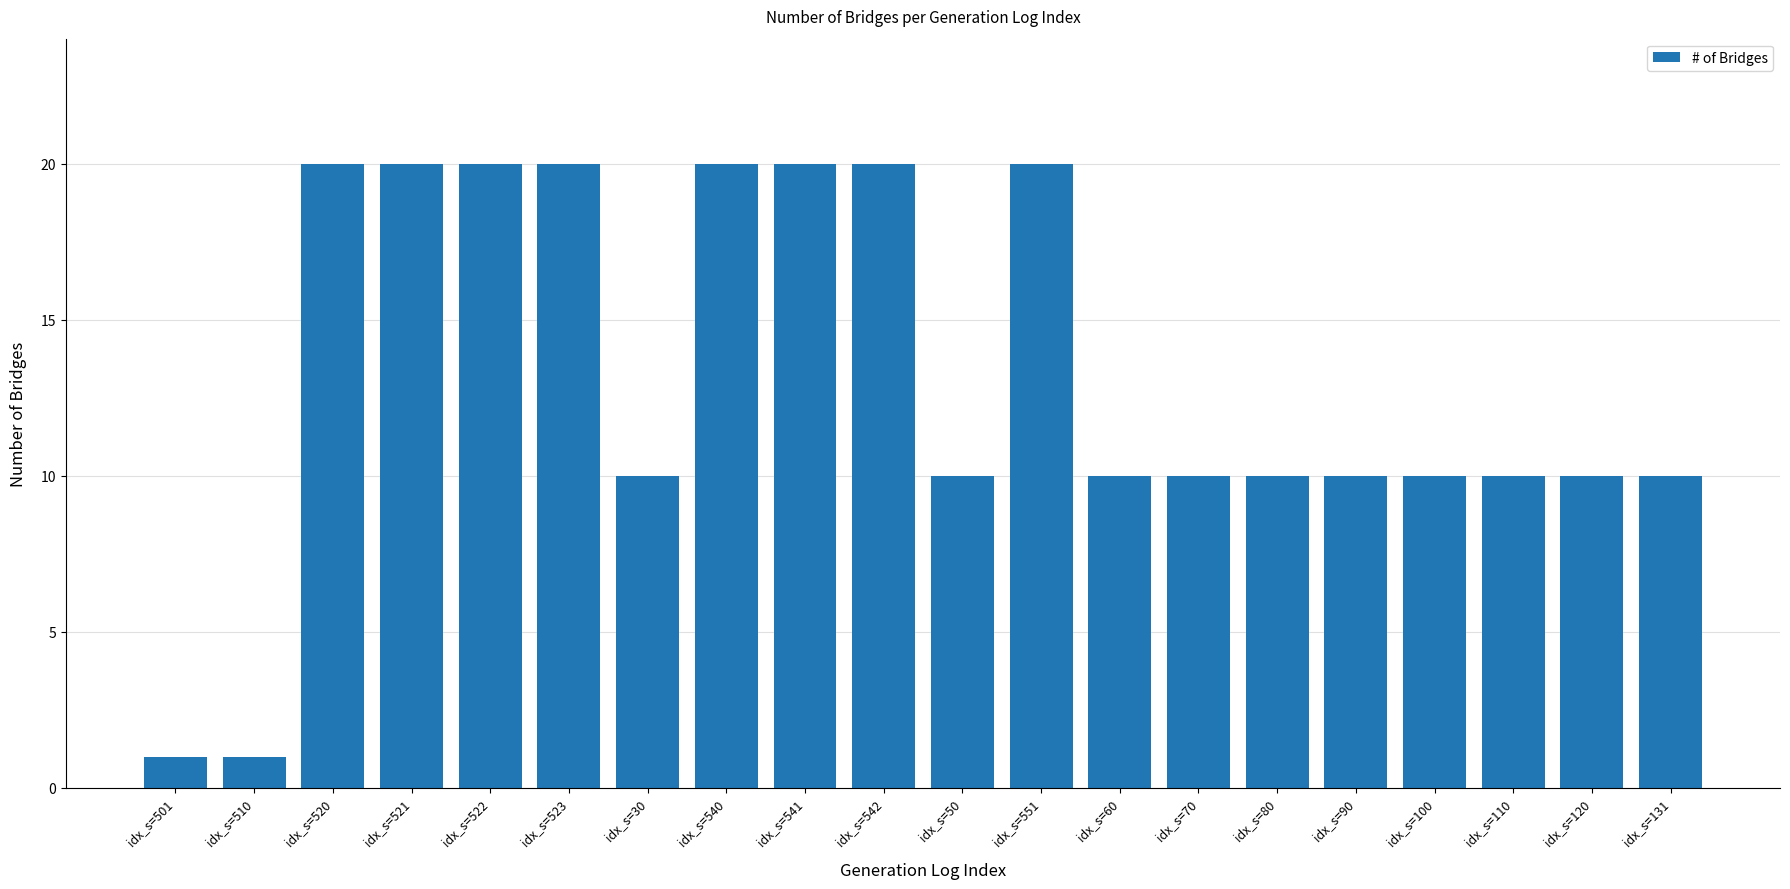

What position from the right is idx_s=80?

6